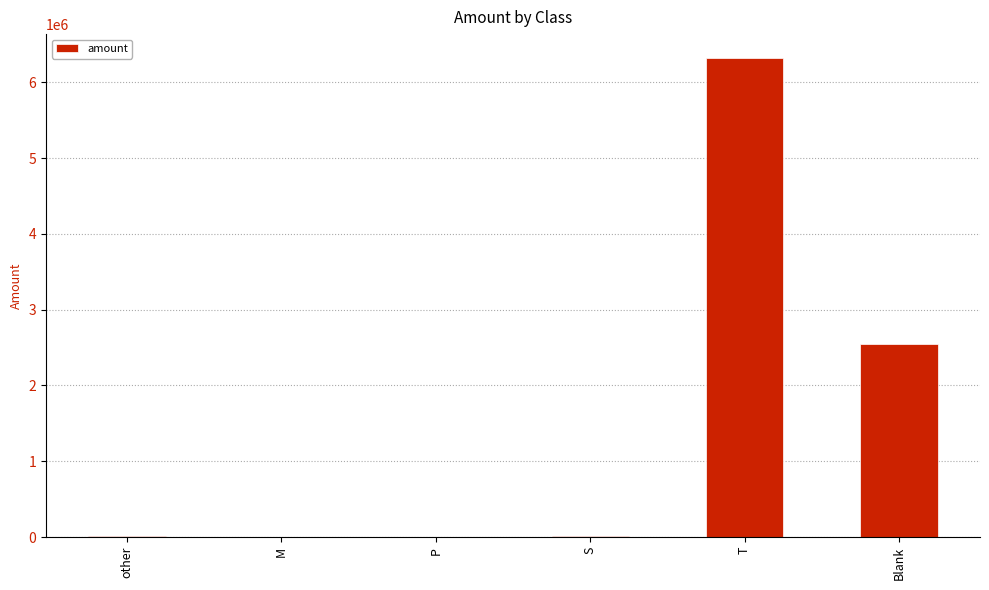

What is the average value?

1483484.2